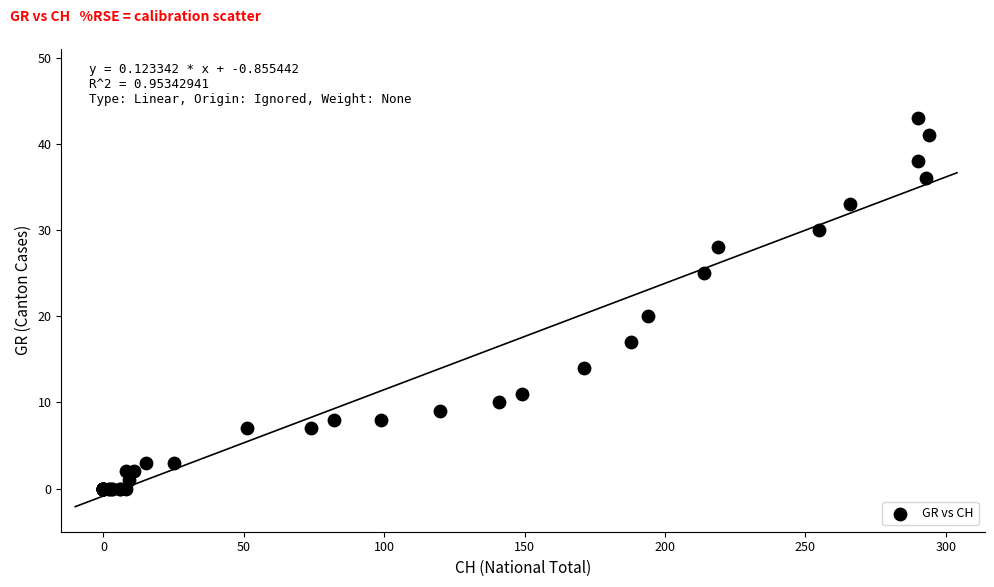

What Y value in the scatter plot is closest to 21?

20